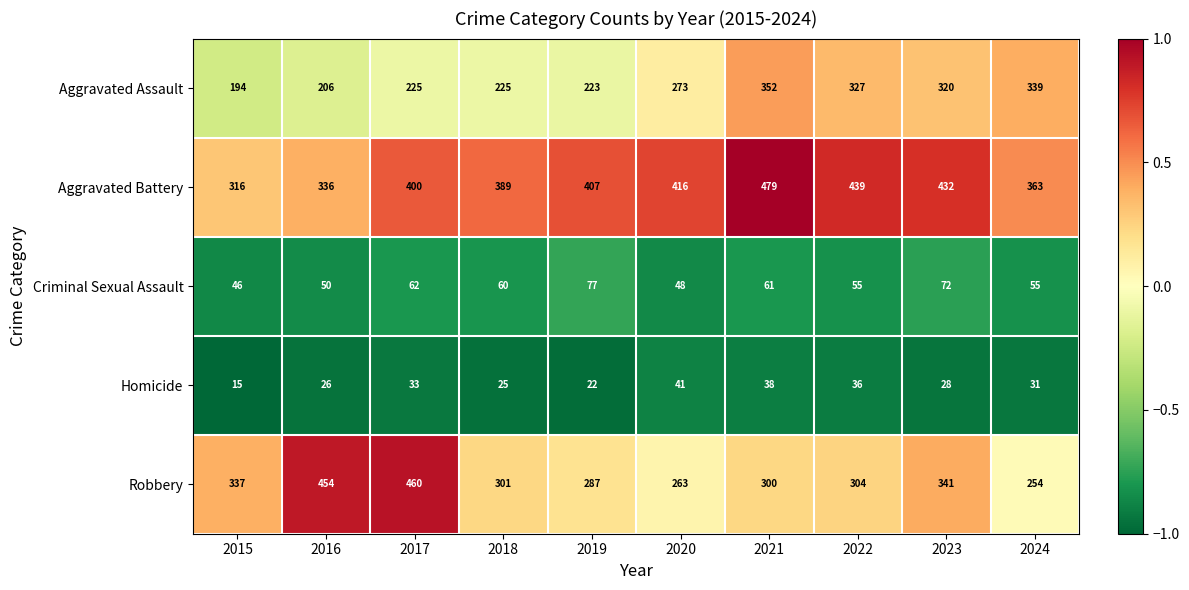

At 2019, list the series in order from smallest to largest.

Homicide, Criminal Sexual Assault, Aggravated Assault, Robbery, Aggravated Battery